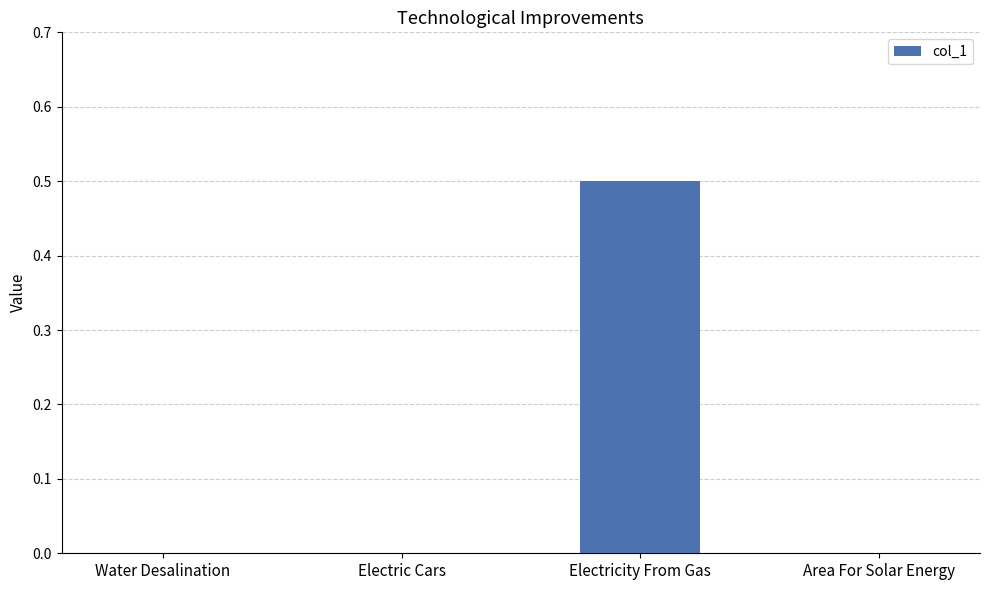

Read the value at Electricity From Gas.

0.5